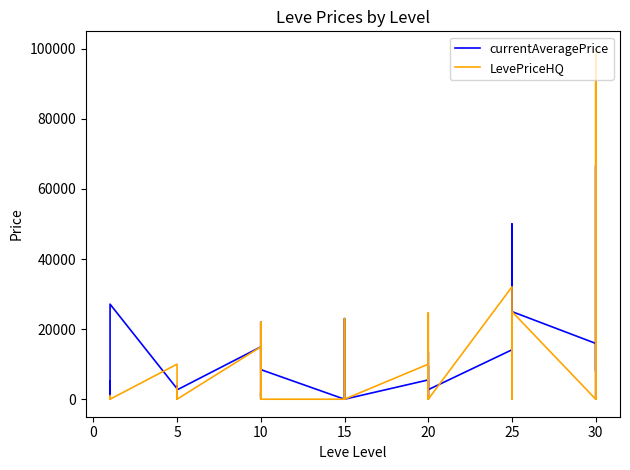

Is this an area chart (filled region under the line)?

No